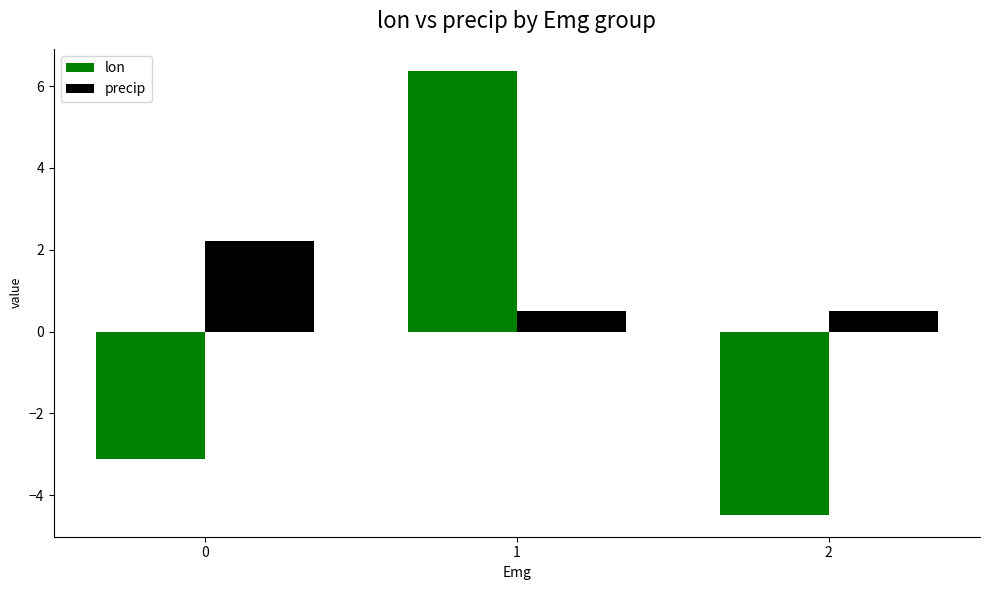

What is the highest value of the lon series?

6.4